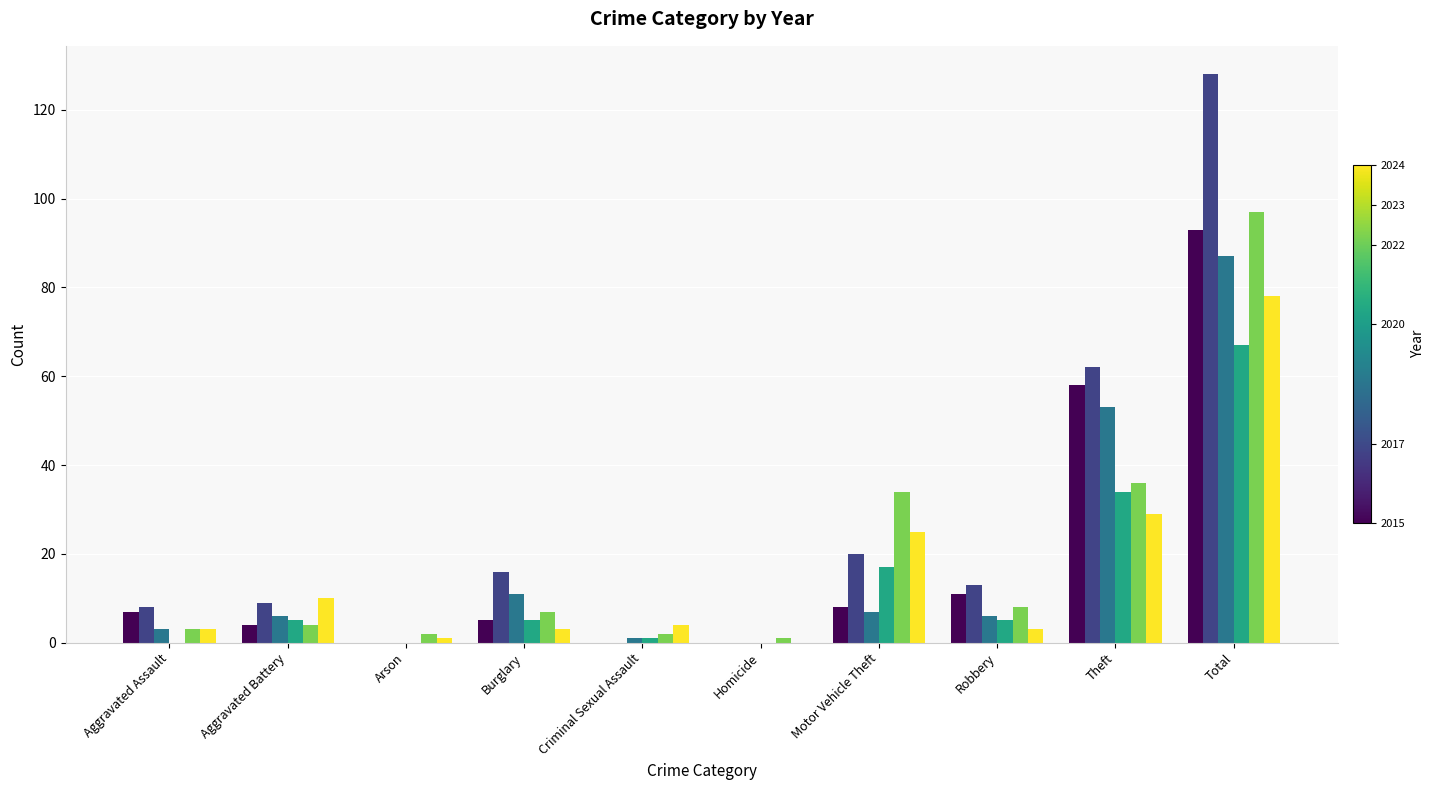

What is the greatest value displayed?

128